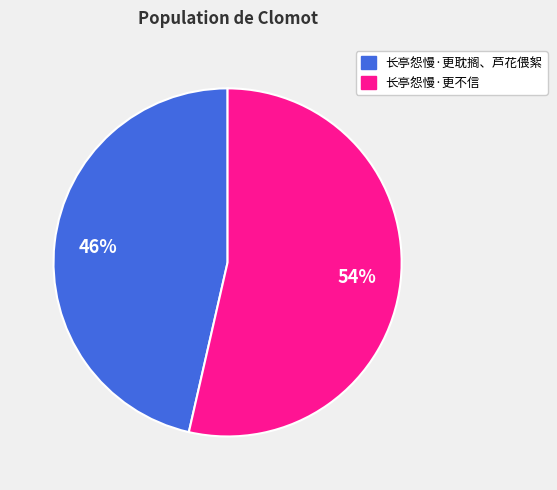

Combined, do 长亭怨慢·更不信 and 长亭怨慢·更耽搁、芦花偎絮 account for over 50%?

Yes